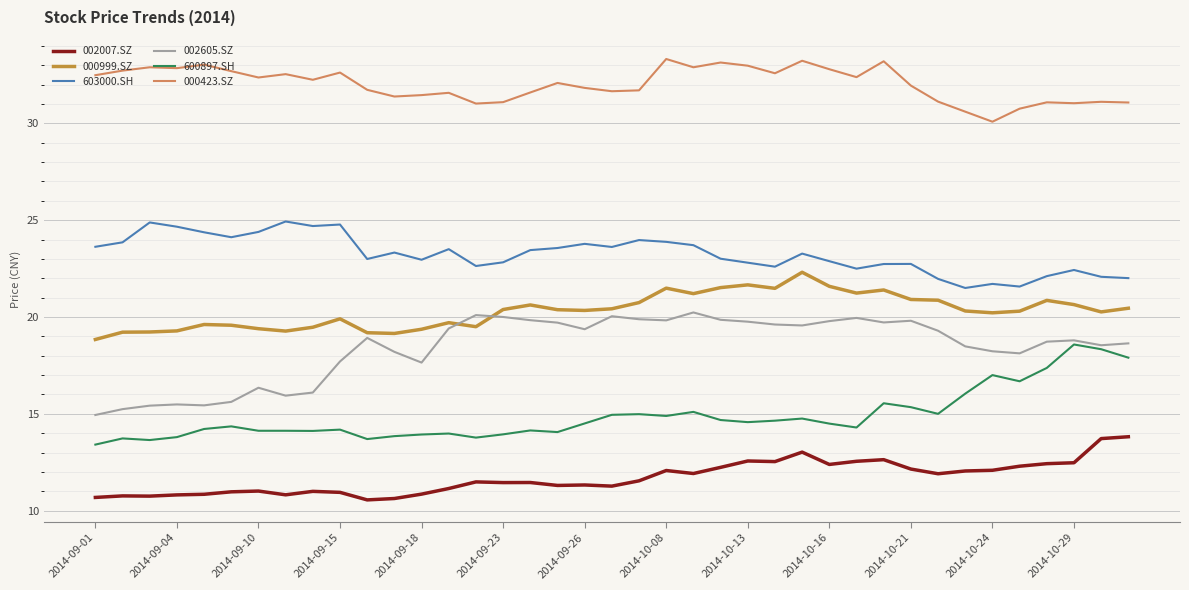

True or false: 000999.SZ and 002007.SZ intersect in this chart.

False